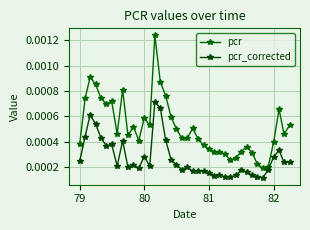

Rank the series by their maximum value, from lowest to highest.

pcr_corrected, pcr